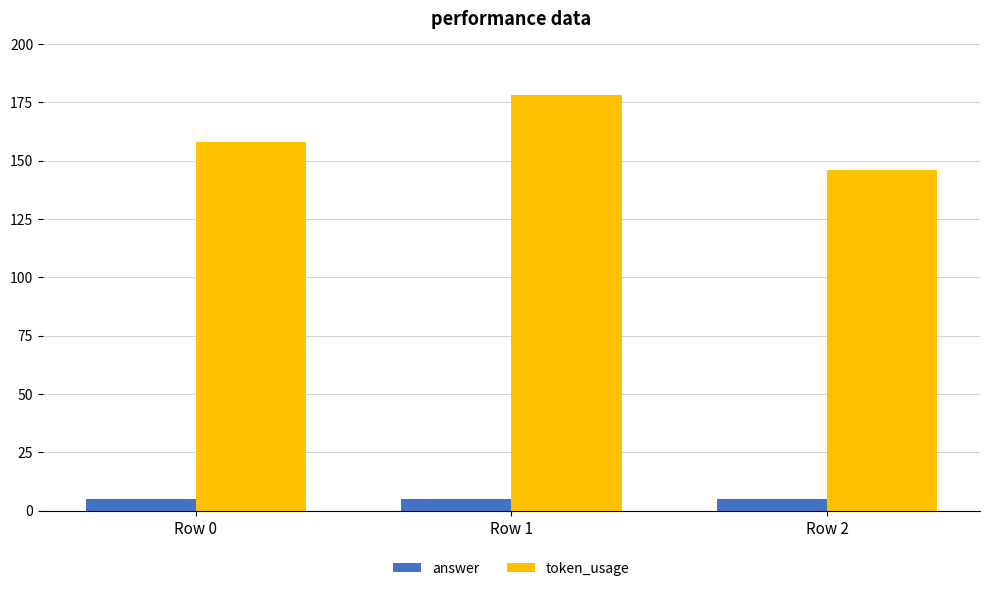

What is the value of the answer bar at the 2nd from the left?

5